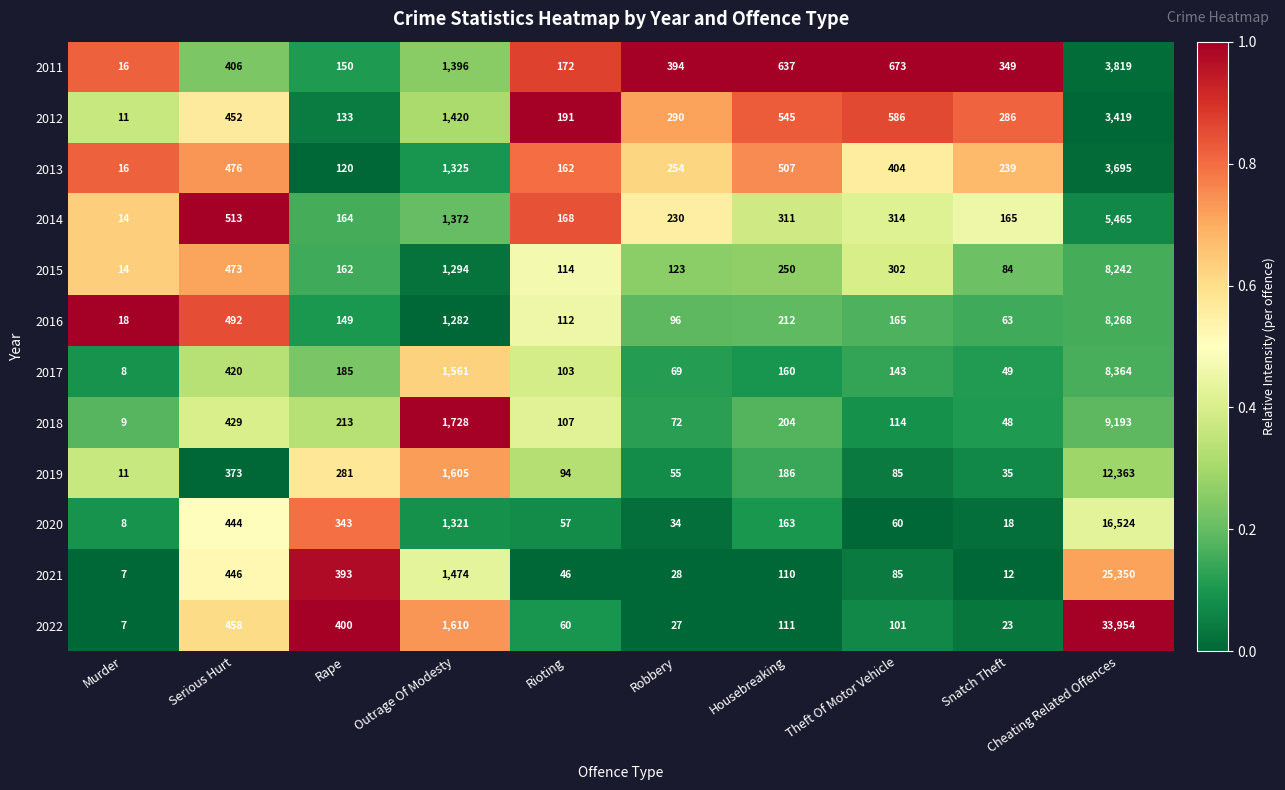

Which label corresponds to the largest value in the chart?

Cheating Related Offences